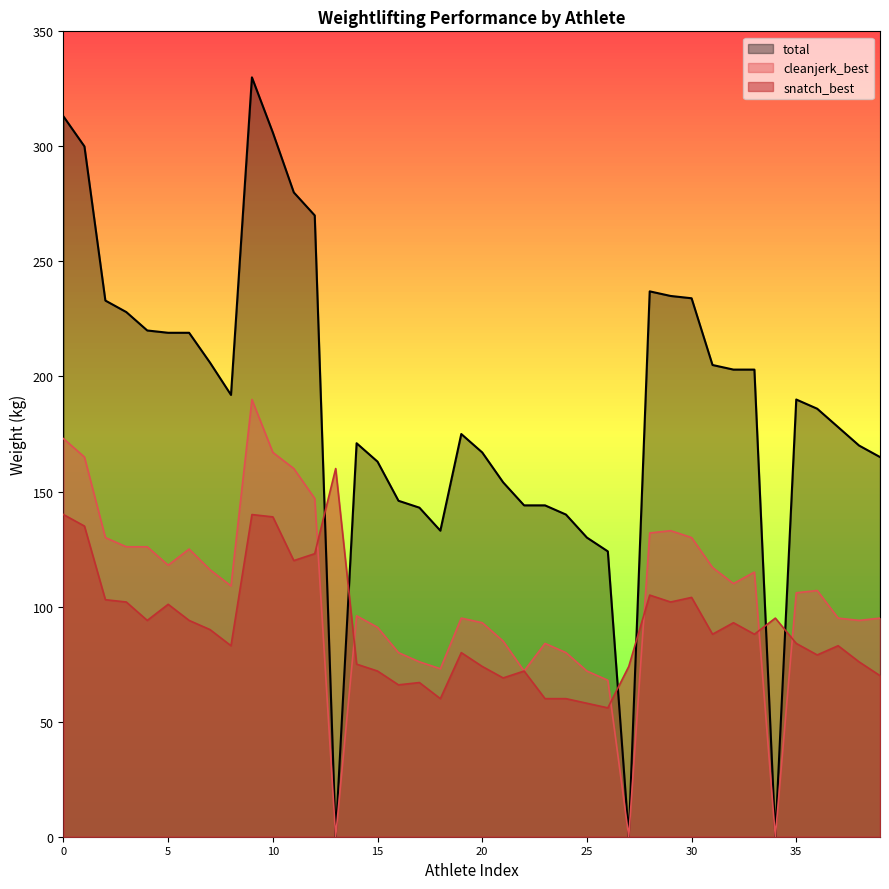

How many intersections are there between total and snatch_best?

6